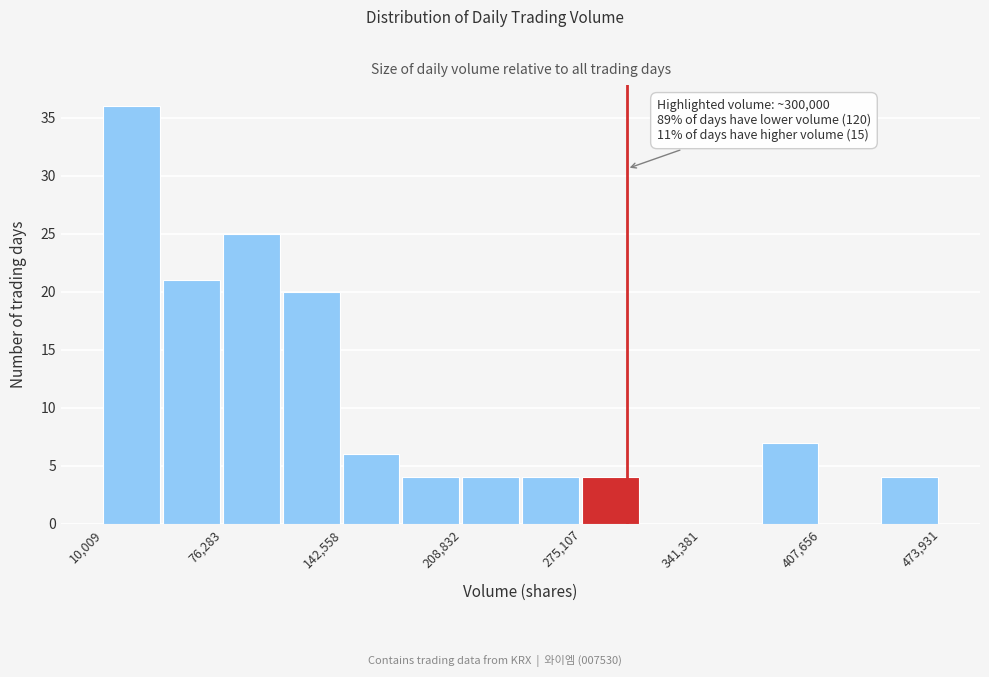

Around what value on the x-axis is the tallest bar? Give the approximate position of its centre, as read against the axis.

30000